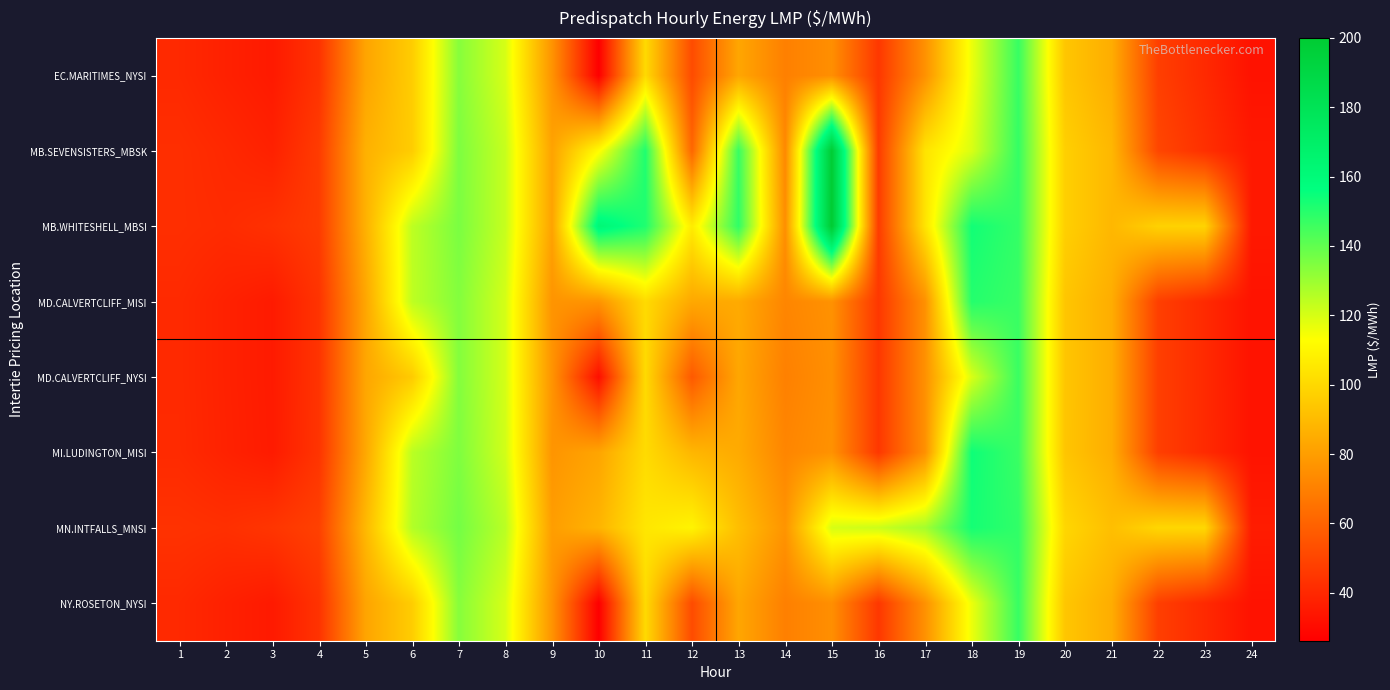

Reading left to right, transcribe all the data shown in this chart.

EC.MARITIMES_NYSI: 1=40.4	2=37.7	3=35.4	4=43.9	5=82.4	6=96.2	7=133.6	8=120.0	9=76.7	10=26.2	11=100.7	12=52.2	13=83.0	14=70.0	15=75.1	16=45.4	17=75.9	18=116.3	19=147.1	20=94.0	21=85.4	22=47.9	23=40.7	24=32.8
MB.SEVENSISTERS_MBSK: 1=42.3	2=40.3	3=37.8	4=46.8	5=86.7	6=96.2	7=135.2	8=122.7	9=82.0	10=112.4	11=151.2	12=61.3	13=147.0	14=73.0	15=199.0	16=46.8	17=103.9	18=119.7	19=147.7	20=97.1	21=88.9	22=50.4	23=42.9	24=34.9
MB.WHITESHELL_MBSI: 1=42.3	2=41.2	3=43.2	4=46.8	5=86.7	6=124.3	7=135.7	8=122.7	9=82.0	10=162.2	11=151.2	12=106.7	13=148.4	14=75.0	15=200.0	16=46.8	17=103.9	18=153.5	19=147.7	20=97.1	21=88.9	22=97.8	23=98.5	24=34.9
MD.CALVERTCLIFF_MISI: 1=40.7	2=37.9	3=35.6	4=44.1	5=83.0	6=124.2	7=134.2	8=120.3	9=76.9	10=76.8	11=100.8	12=83.6	13=84.5	14=72.0	15=76.1	16=45.4	17=75.7	18=150.3	19=146.8	20=93.8	21=85.4	22=48.0	23=40.8	24=33.0
MD.CALVERTCLIFF_NYSI: 1=40.7	2=37.9	3=35.6	4=44.1	5=83.0	6=95.6	7=134.2	8=120.3	9=76.9	10=31.6	11=100.8	12=57.0	13=83.2	14=70.2	15=75.2	16=45.4	17=75.7	18=119.7	19=146.8	20=93.8	21=85.4	22=48.0	23=40.8	24=33.0
MI.LUDINGTON_MISI: 1=40.9	2=38.1	3=35.8	4=44.3	5=83.6	6=124.8	7=135.0	8=120.9	9=77.1	10=82.6	11=101.0	12=88.5	13=84.5	14=72.0	15=76.2	16=45.3	17=75.6	18=154.1	19=146.7	20=93.6	21=85.4	22=48.0	23=40.9	24=33.1
MN.INTFALLS_MNSI: 1=43.6	2=42.7	3=44.7	4=48.5	5=89.3	6=126.2	7=136.8	8=124.8	9=80.2	10=87.8	11=105.0	12=109.6	13=91.3	14=77.0	15=120.0	16=122.2	17=128.7	18=152.9	19=148.2	20=99.5	21=91.4	22=99.6	23=99.9	24=36.2
NY.ROSETON_NYSI: 1=40.4	2=37.7	3=35.4	4=43.9	5=82.4	6=96.2	7=133.6	8=120.0	9=76.7	10=26.2	11=100.7	12=52.2	13=83.0	14=70.0	15=75.1	16=45.4	17=75.9	18=116.3	19=147.1	20=94.0	21=85.4	22=47.9	23=40.7	24=32.8